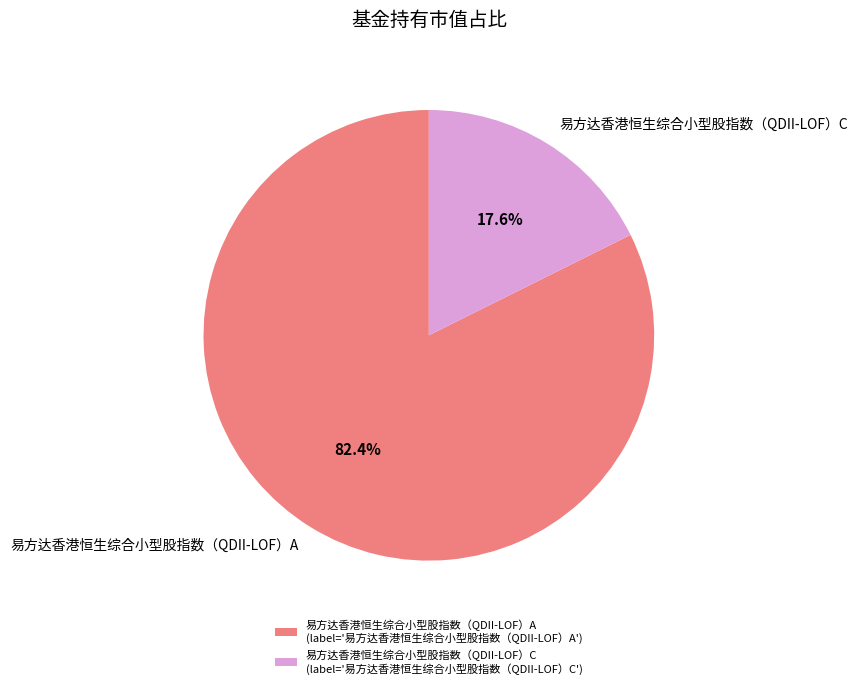

To the nearest percent, what percentage of the pie is 易方达香港恒生综合小型股指数（QDII-LOF）A?

82%